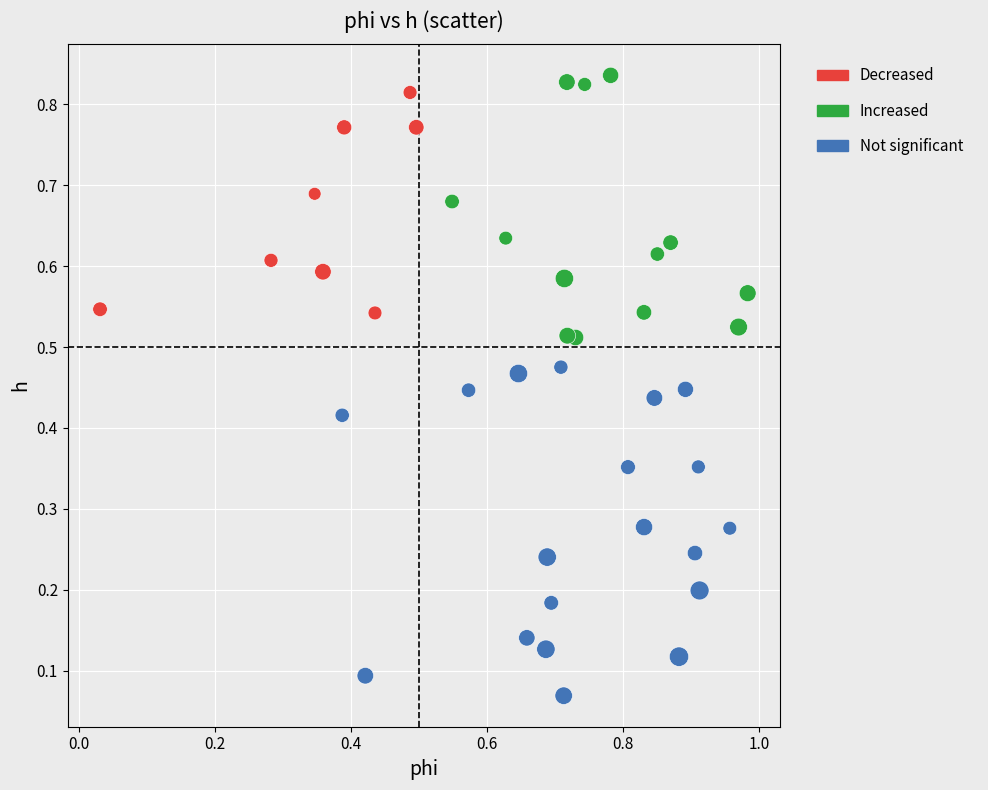

Which series has the largest Y range (max minus min)?

Not significant